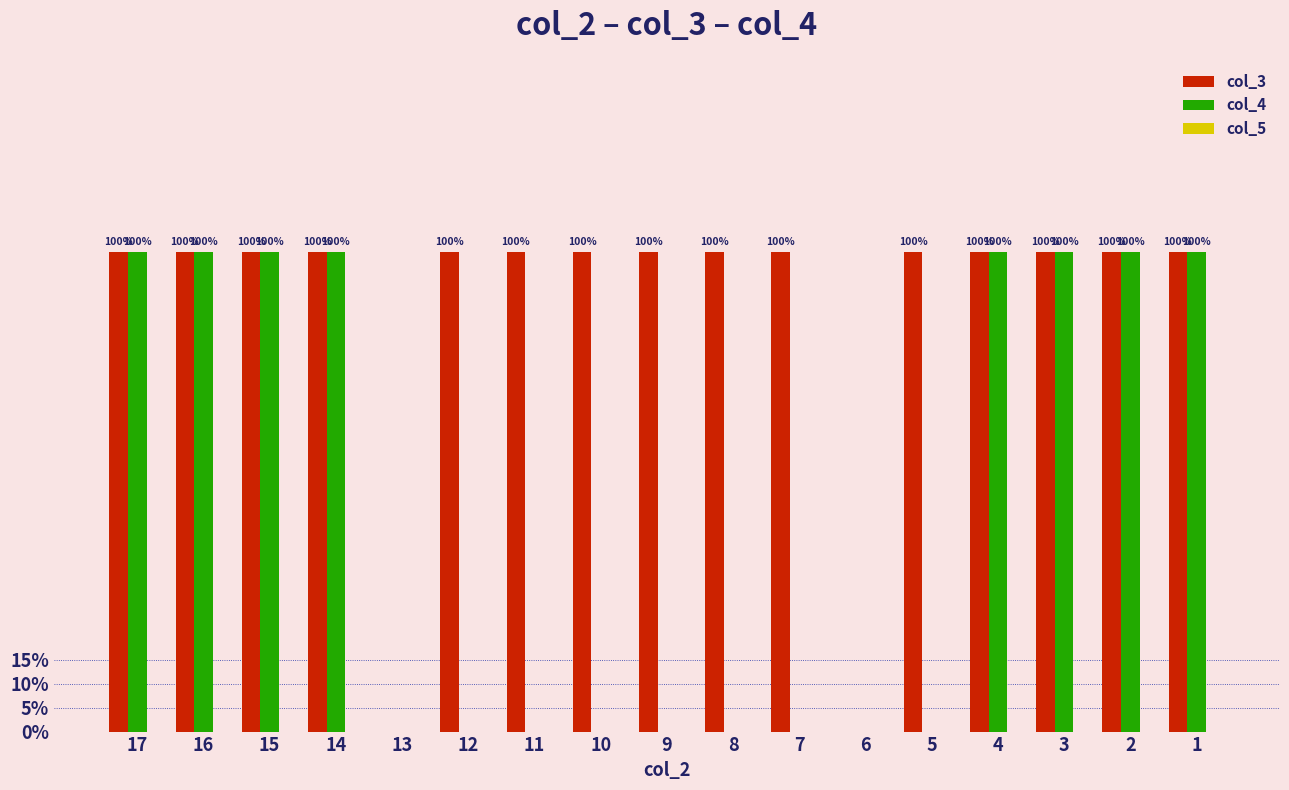

Which series has the largest range (max minus min)?

col_3